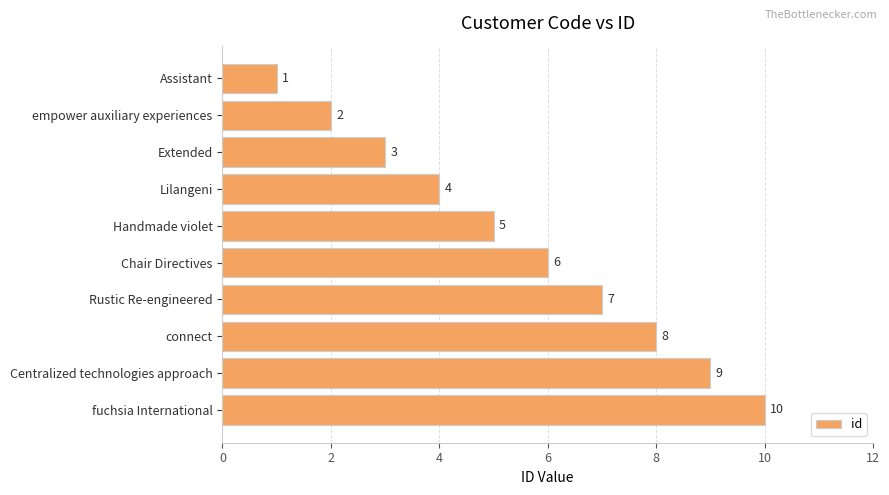

Rank the categories by value from highest to lowest.

fuchsia International, Centralized technologies approach, connect, Rustic Re-engineered, Chair Directives, Handmade violet, Lilangeni, Extended, empower auxiliary experiences, Assistant